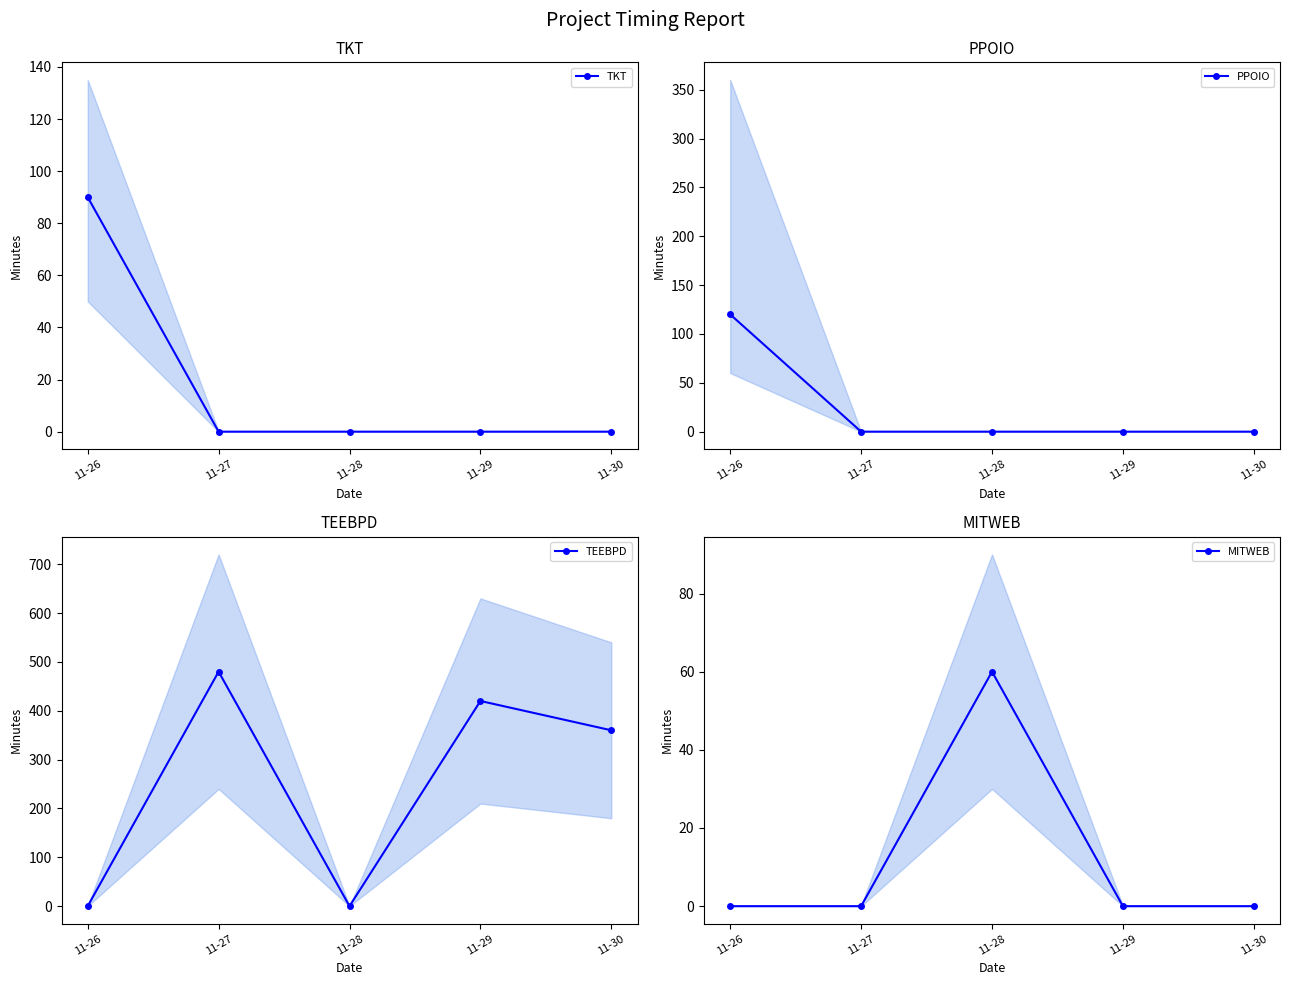

What are all the series names shown in the legend?

TKT, PPOIO, TEEBPD, MITWEB